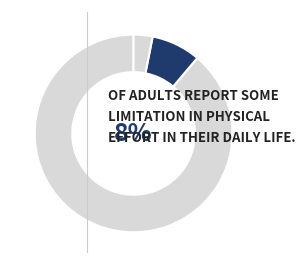

What percentage is NOT represented by Sí, limita un poco?

91.9%